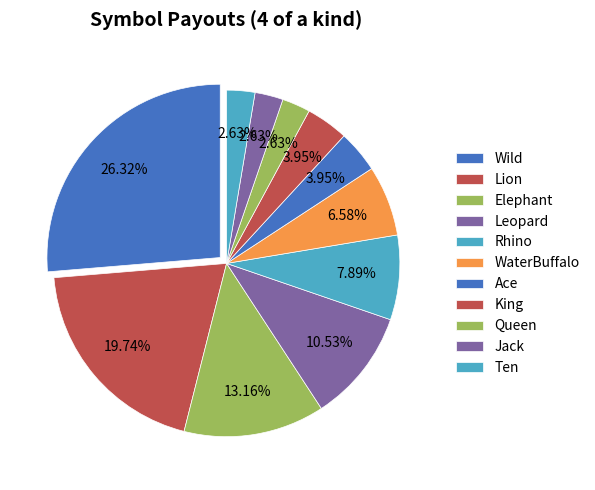

How many slices are in this pie chart?

11